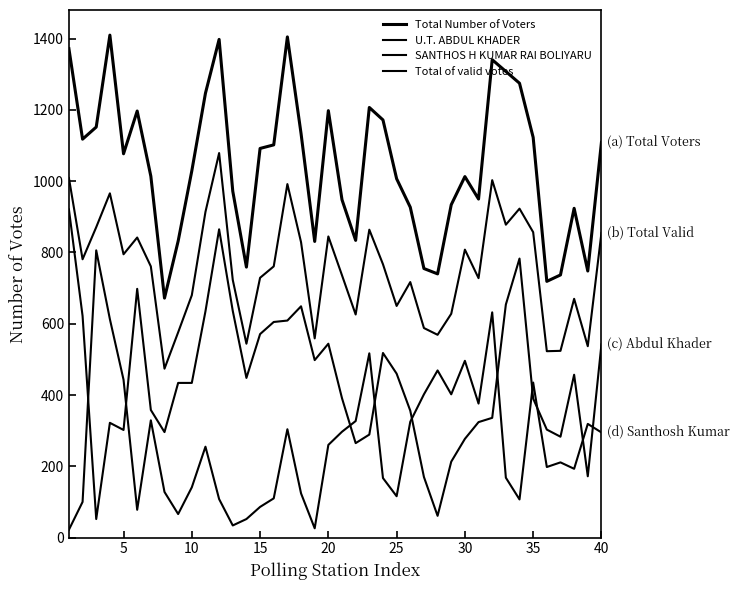

What is the highest value of the U.T. ABDUL KHADER series?

921